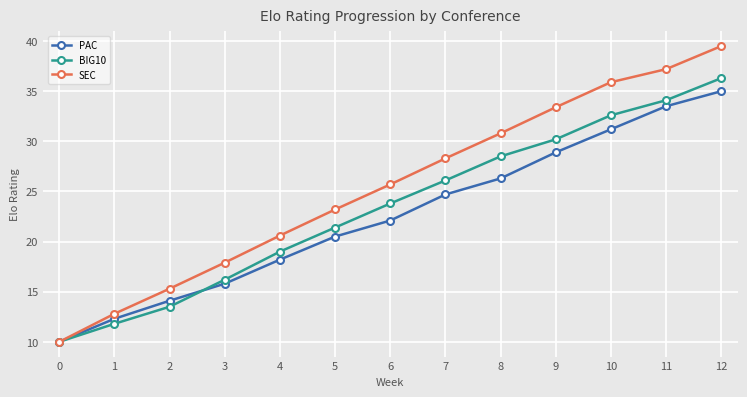

After their last crossing, which series has the higher values: BIG10 or PAC?

BIG10